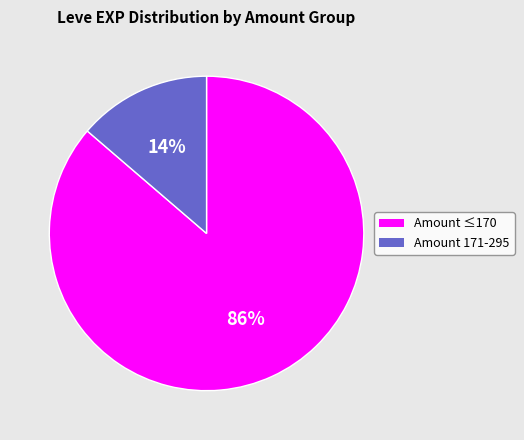

To the nearest percent, what is the average slice percentage?

50%